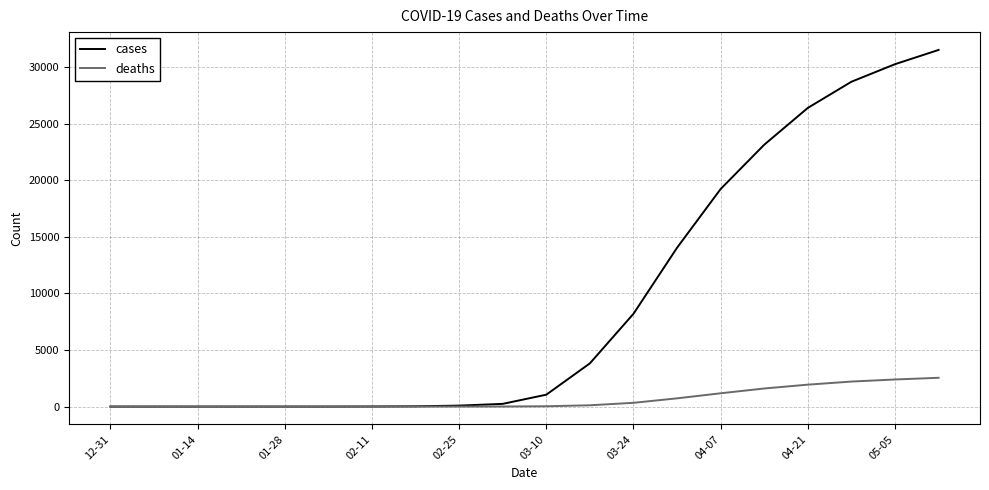

Which series has the widest spread of values?

cases